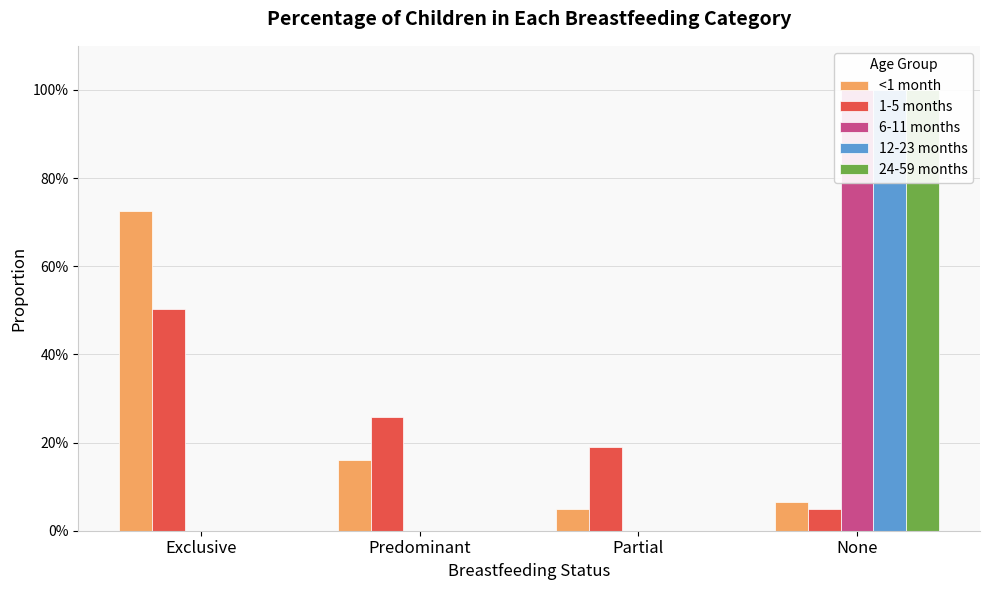

How many distinct data groups are displayed?

5